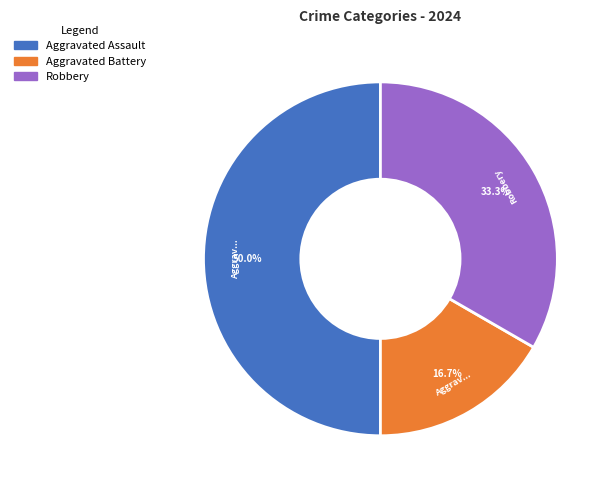

True or false: Aggravated Battery accounts for 11% of the total.

False